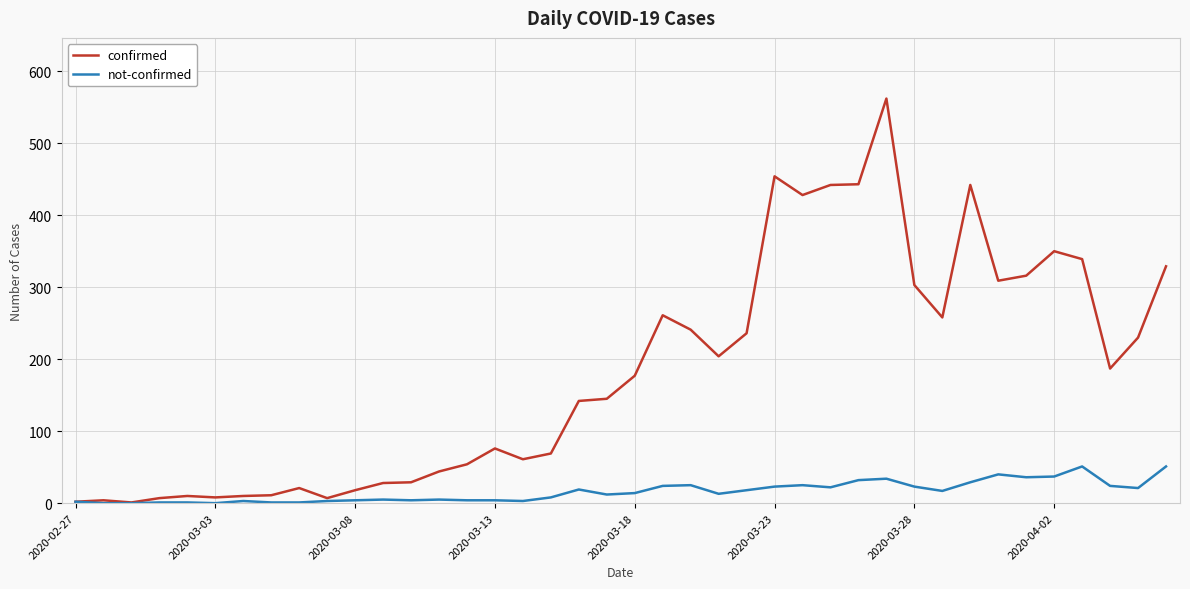

At how many categories does at least one series exceed 222?

17